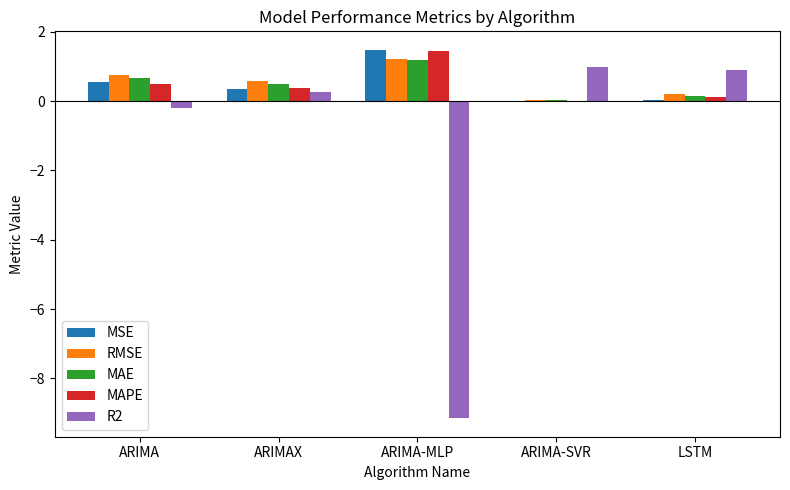

What is the spread (max minus min) of values at ARIMA?

0.9